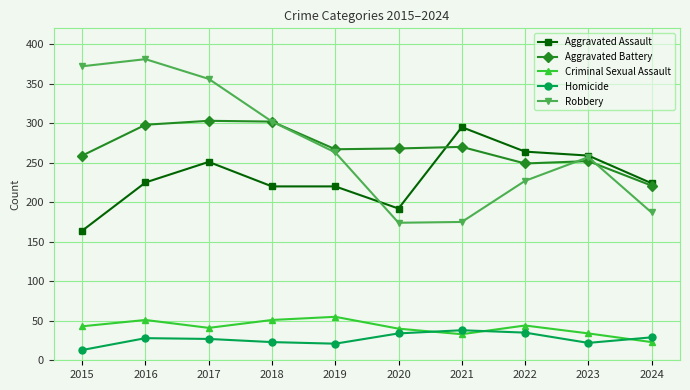

Is it true that Aggravated Assault equals 343 at 2019?

False